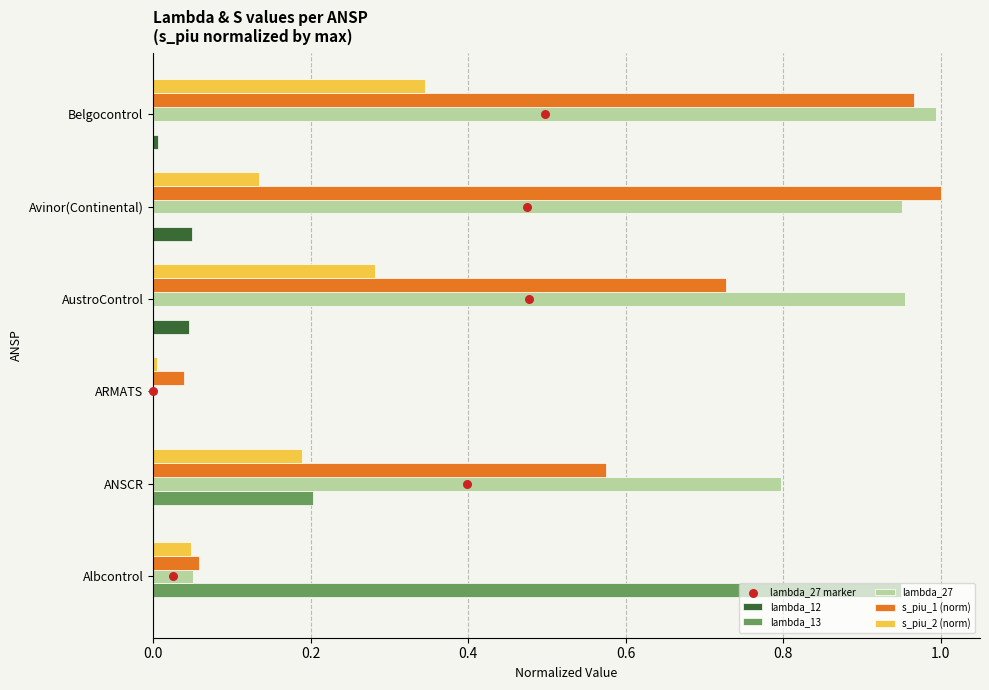

The value of lambda_13 at ARMATS is 0.0. True or false?

True